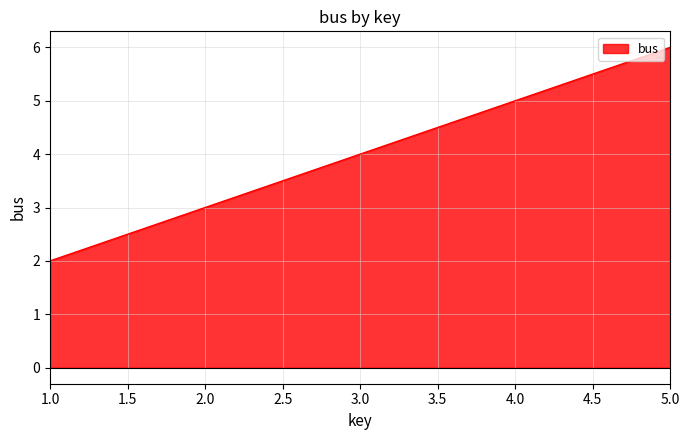

The value at 4.0 is 3. True or false?

False